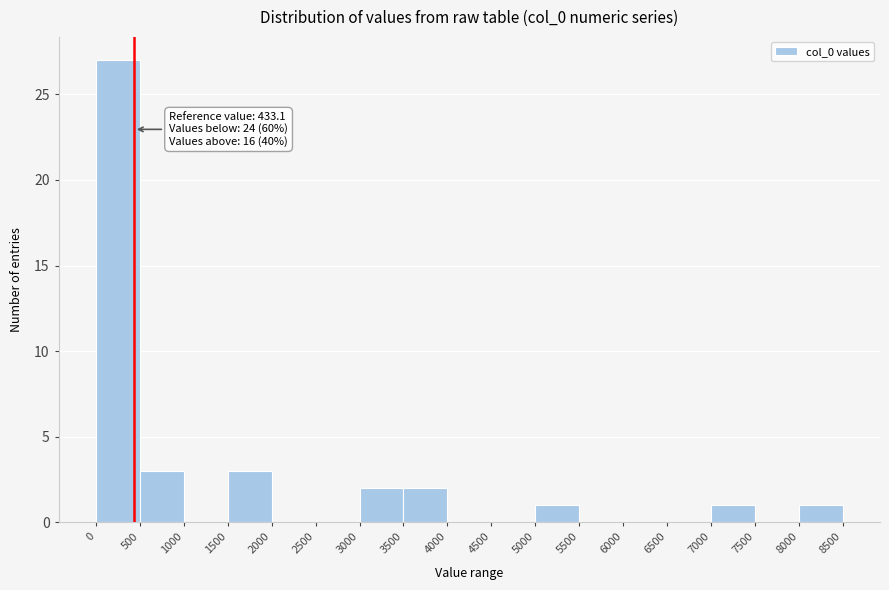

Over which range of the x-axis is the bar tallest?

0 to 500